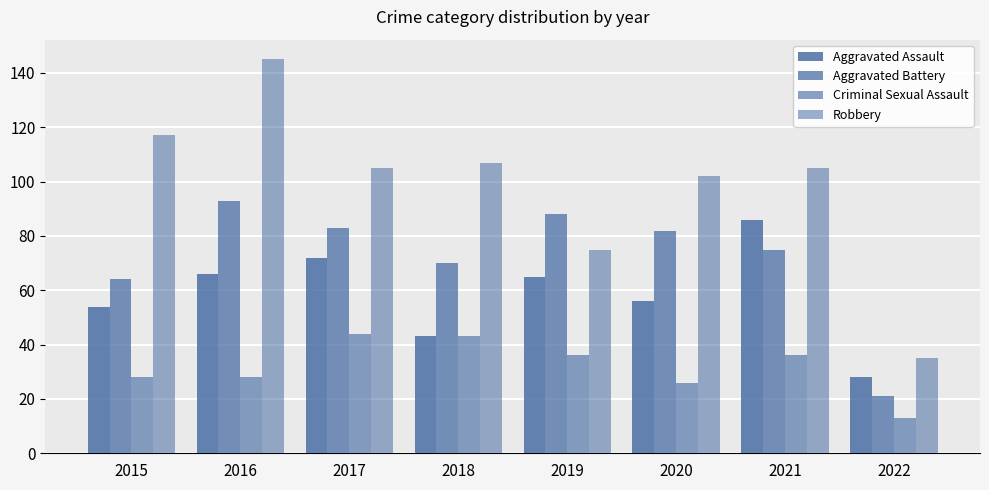

Is the value of Robbery at 2017 greater than the value of Aggravated Battery at 2021?

Yes